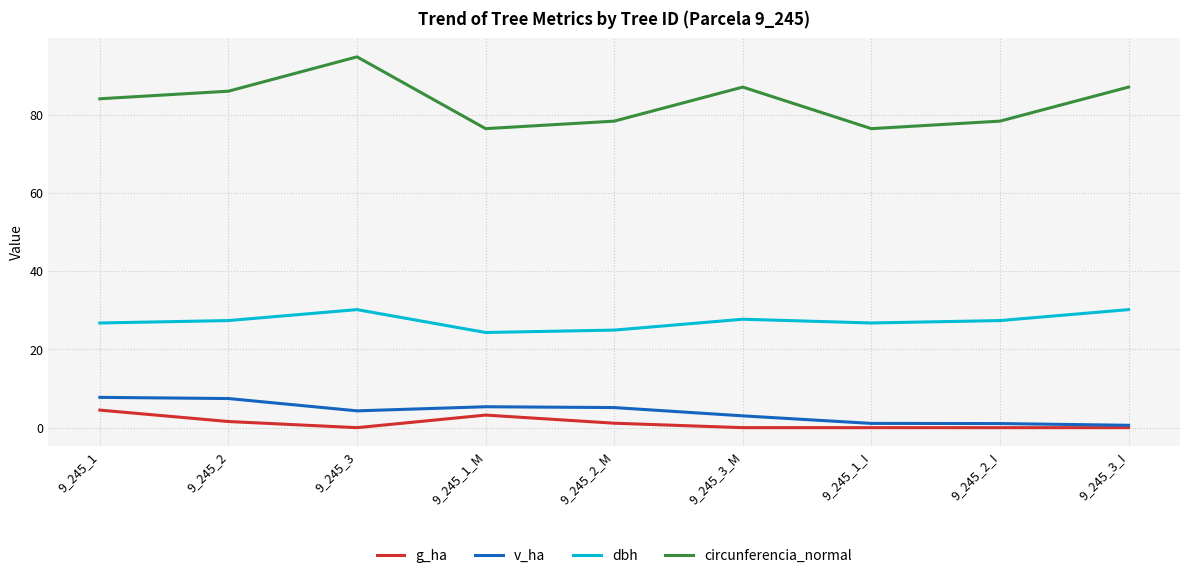

Count the number of categories in the chart.

9